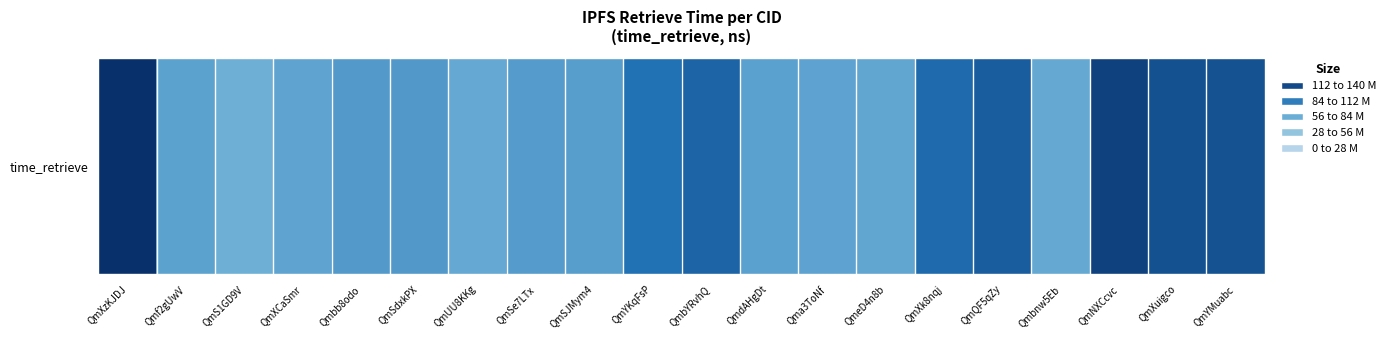

The value at QmXuigco is 121946597. True or false?

True